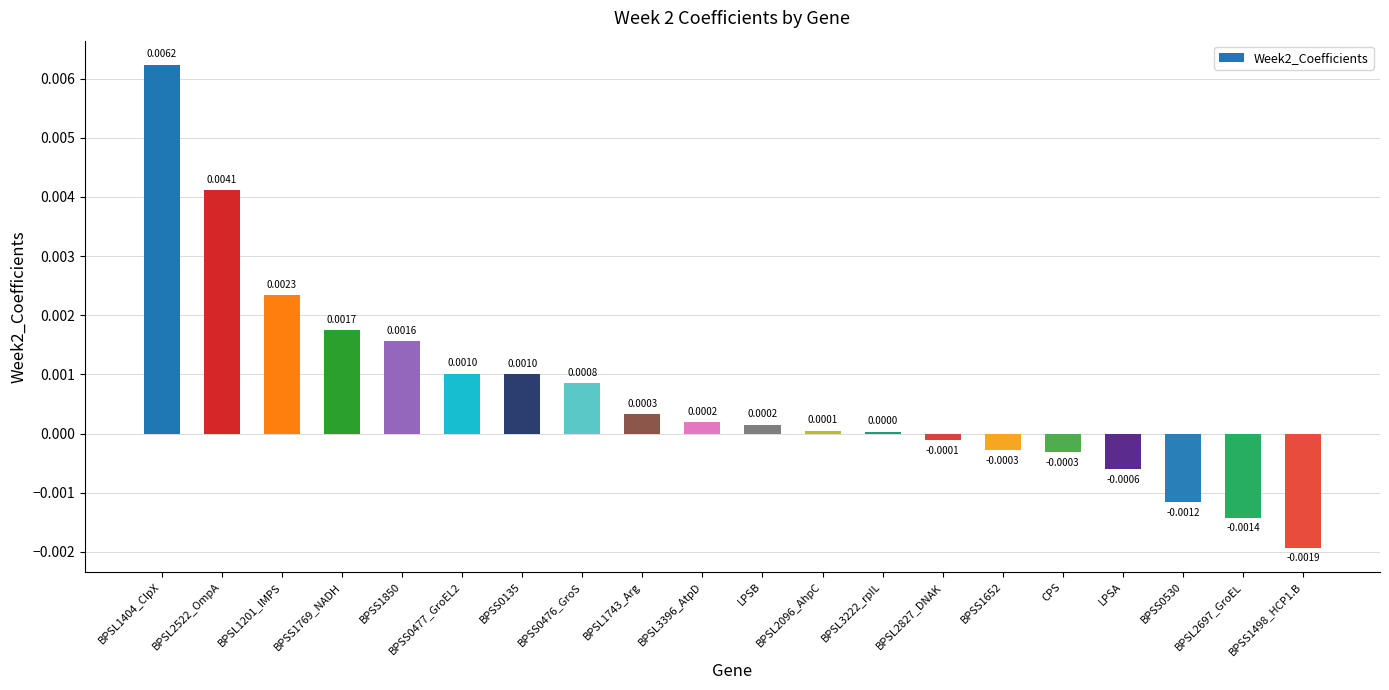

Where is the data nearest to the value 0?

BPSL3222_rpIL